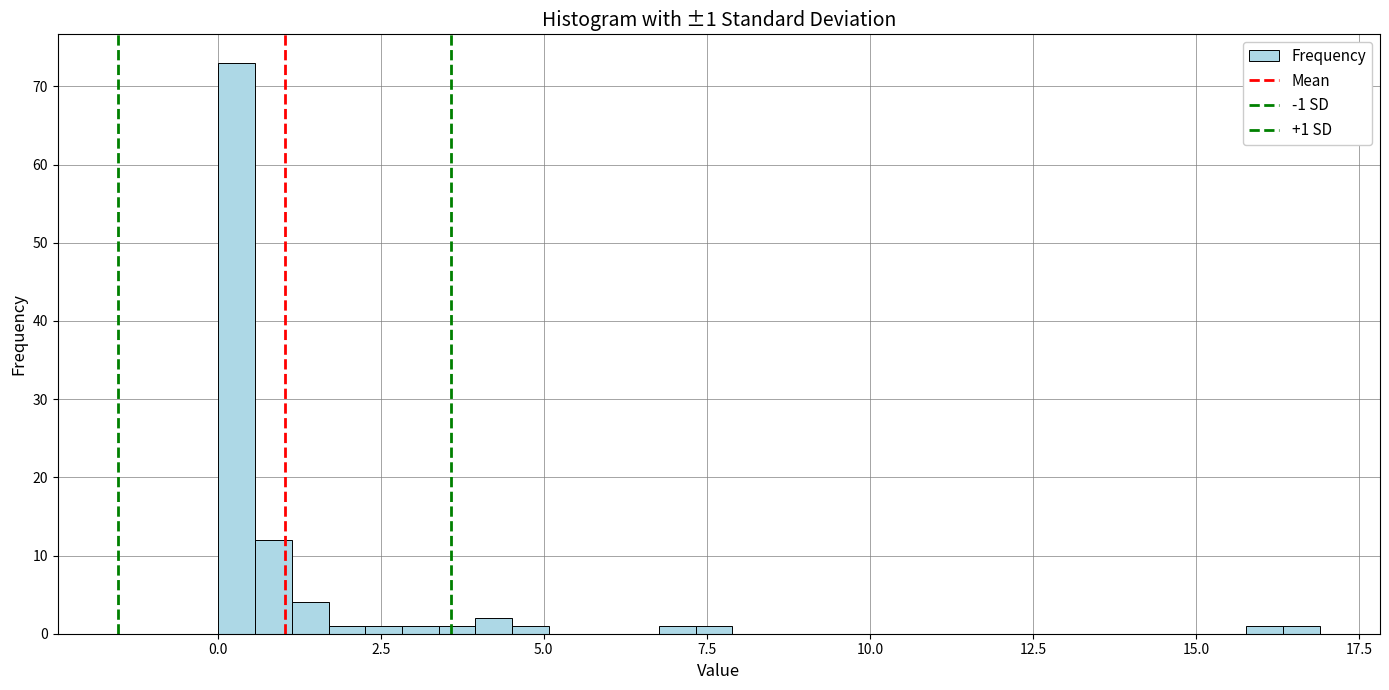

Around what value on the x-axis is the tallest bar? Give the approximate position of its centre, as read against the axis.

0.5